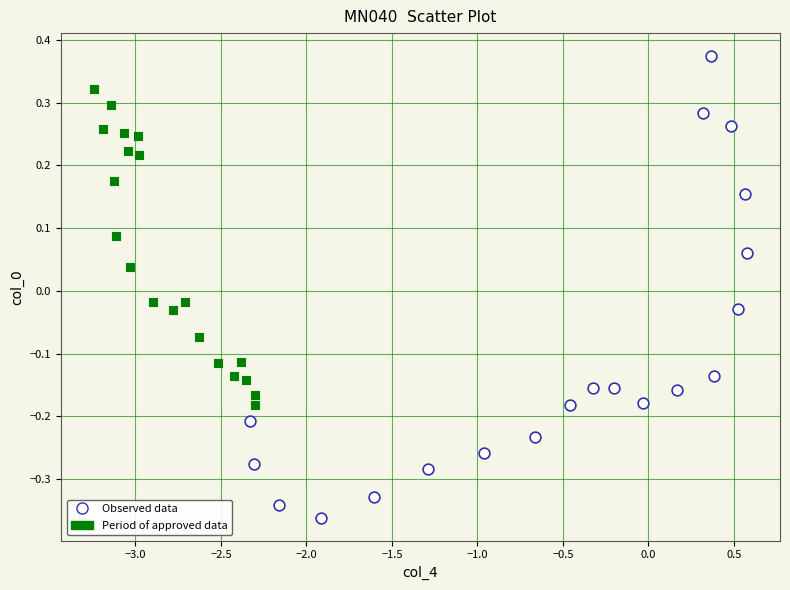

Which series reaches the maximum Y coordinate?

Observed data